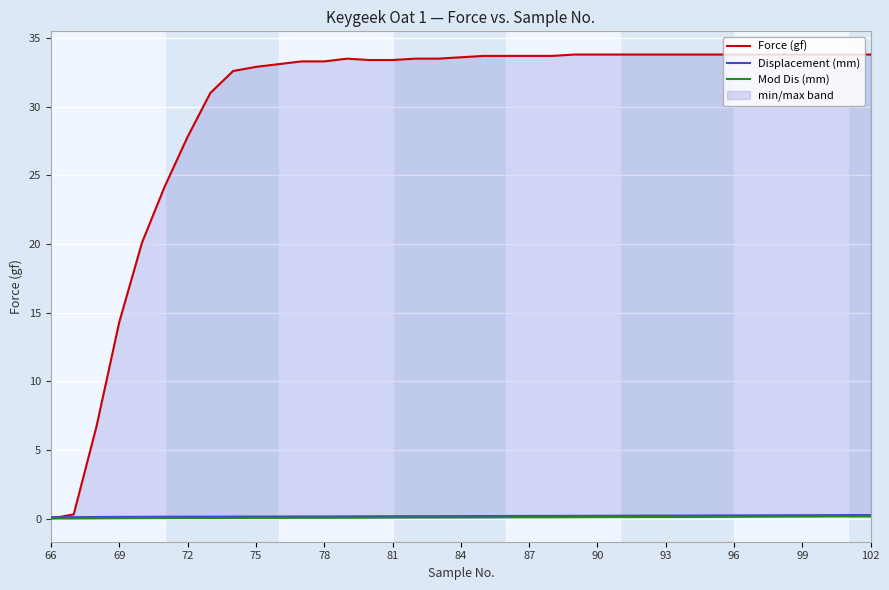

Is it true that Mod Dis (mm) equals 0.1 at 102?

True